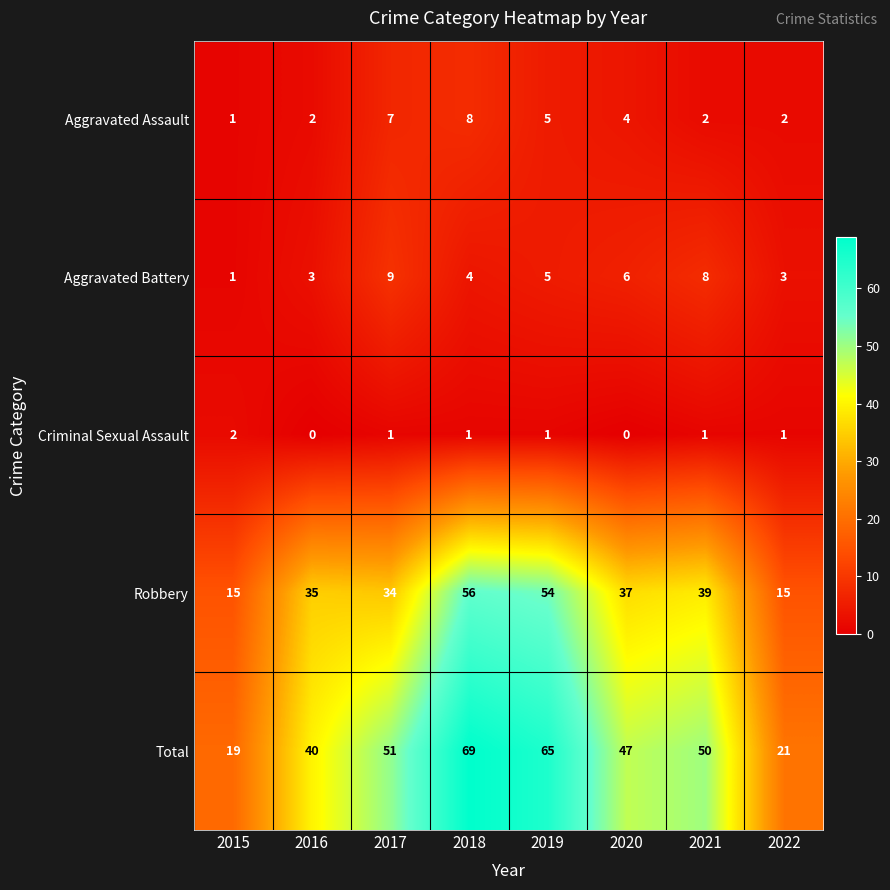

Which series has the largest total across all categories?

Total